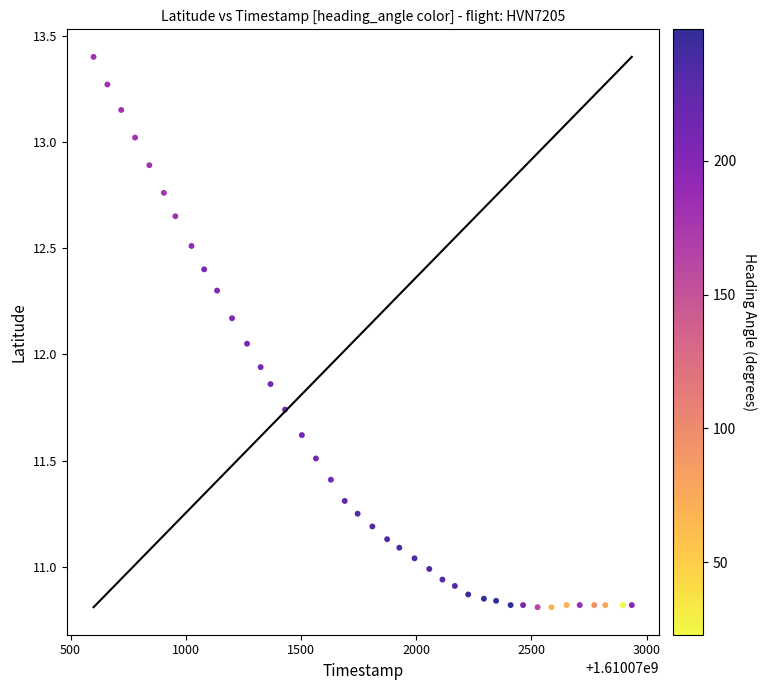

What is the range of X values (max minus min)?

2336.0